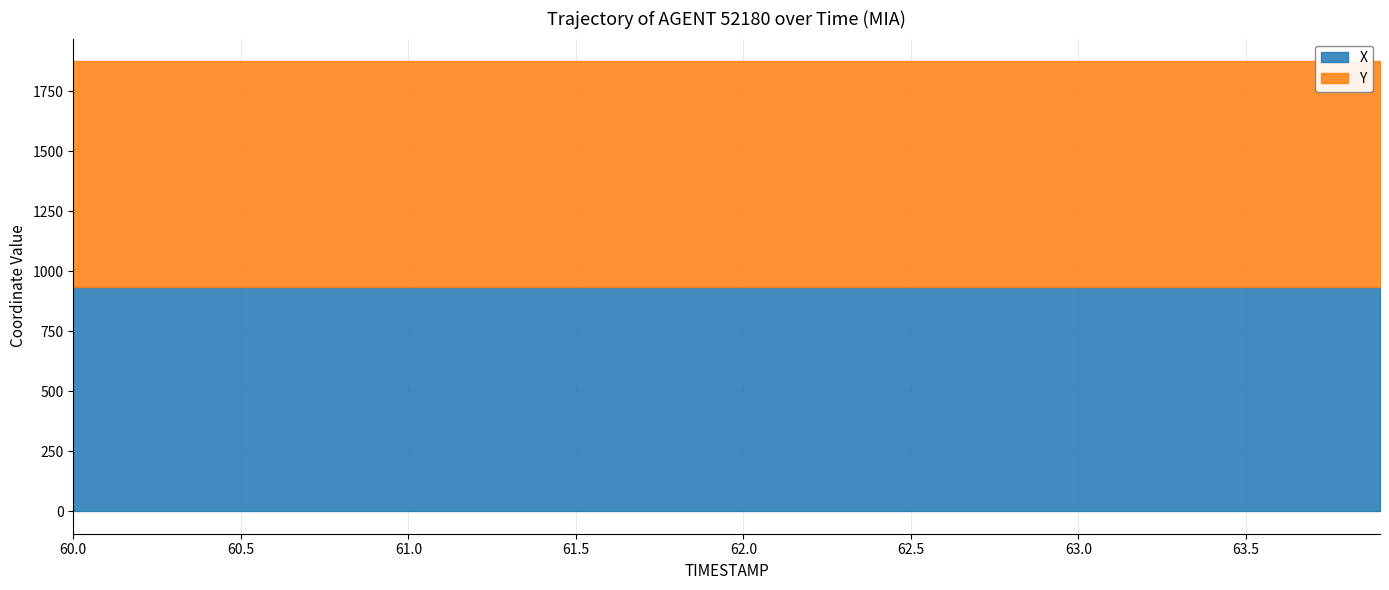

Between 62.0 and 62.8, which is larger?

62.0